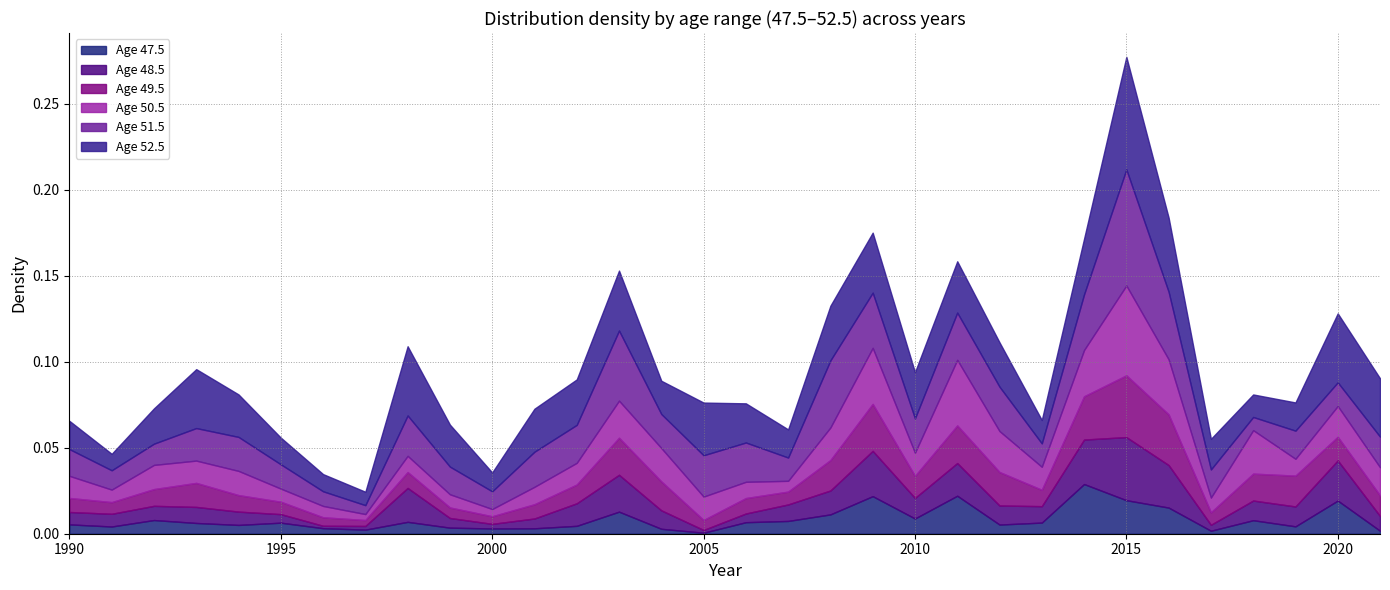

At which category is the sum across all series the highest?

2015